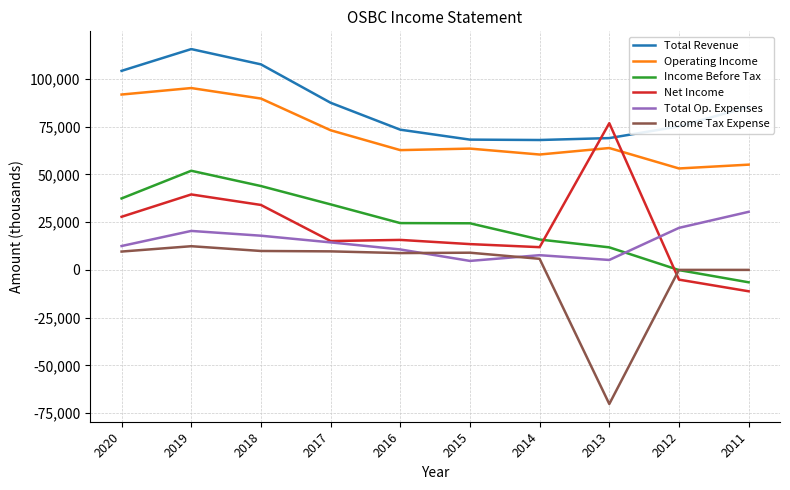

Which series has the largest range (max minus min)?

Net Income